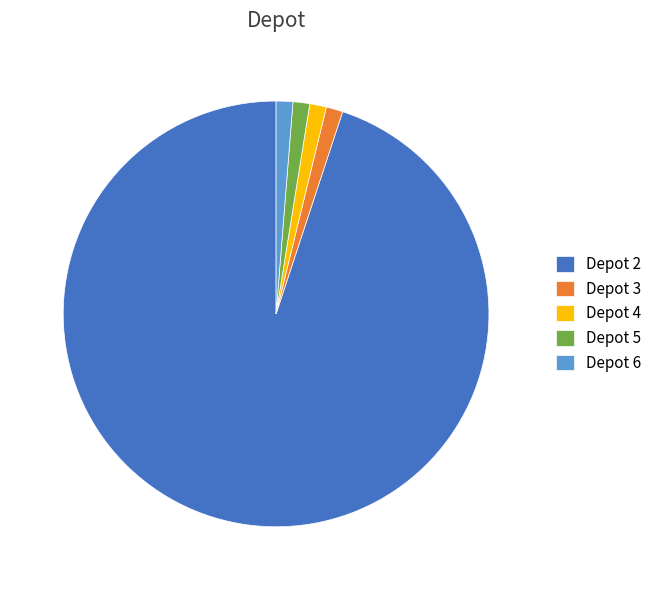

Which slice is the largest?

Depot 2